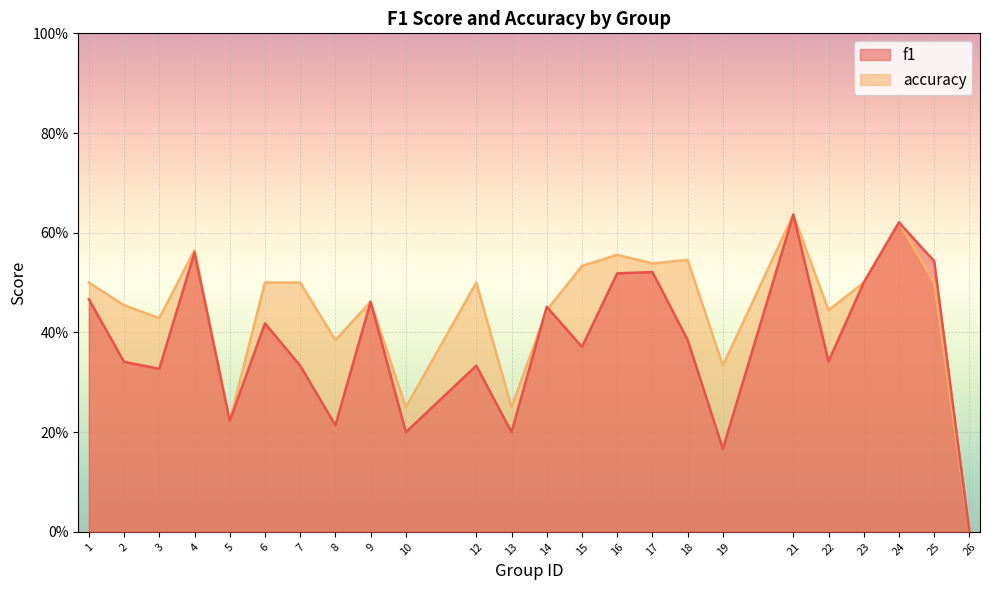

At how many categories does at least one series exceed 0?

23